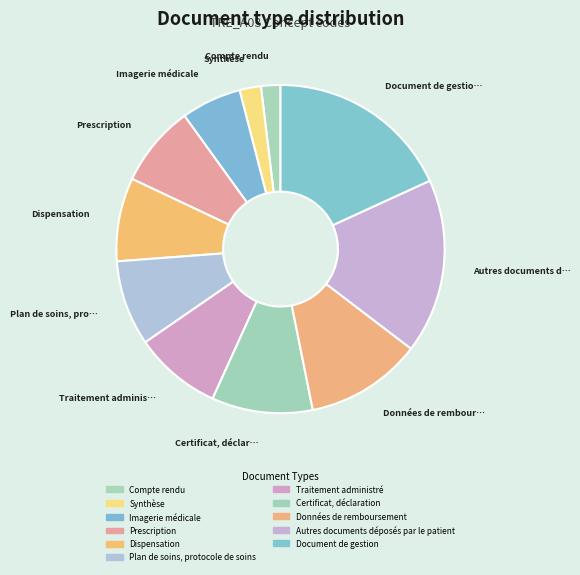

To the nearest percent, what is the difference between the Certificat, déclaration and Synthèse slice percentages?

8%